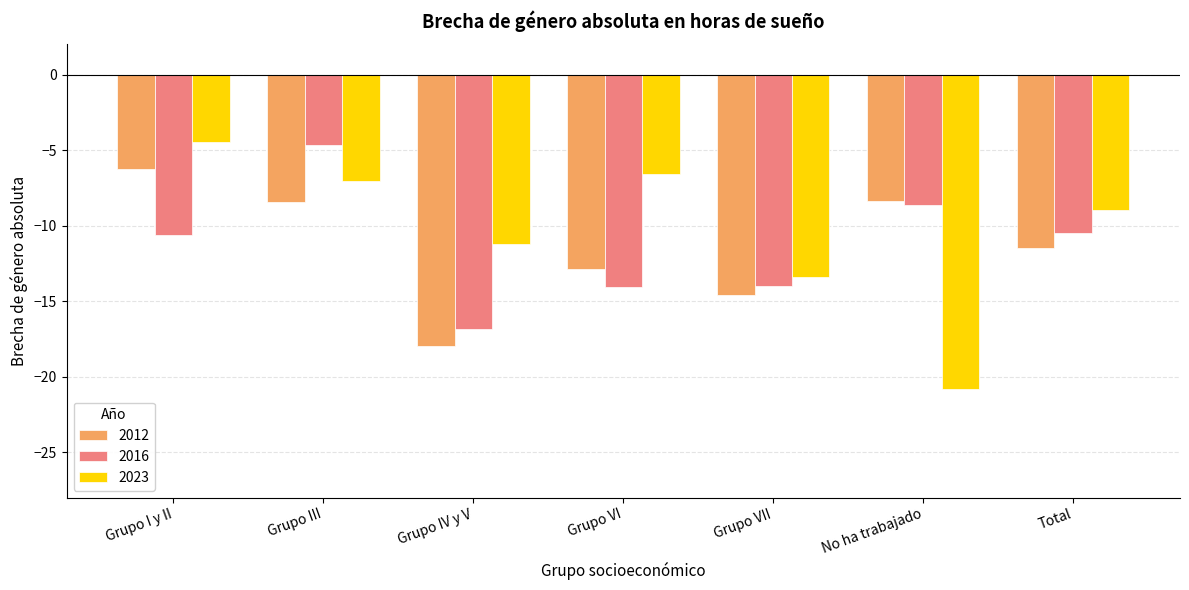

What is the spread (max minus min) of values at Total?

2.5